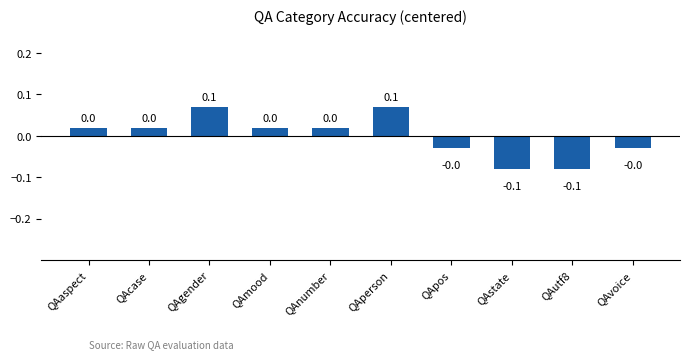

How many values are above zero?

6